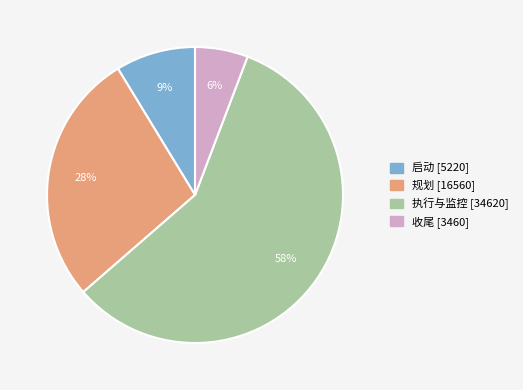

Rank the categories by value from highest to lowest.

执行与监控, 规划, 启动, 收尾